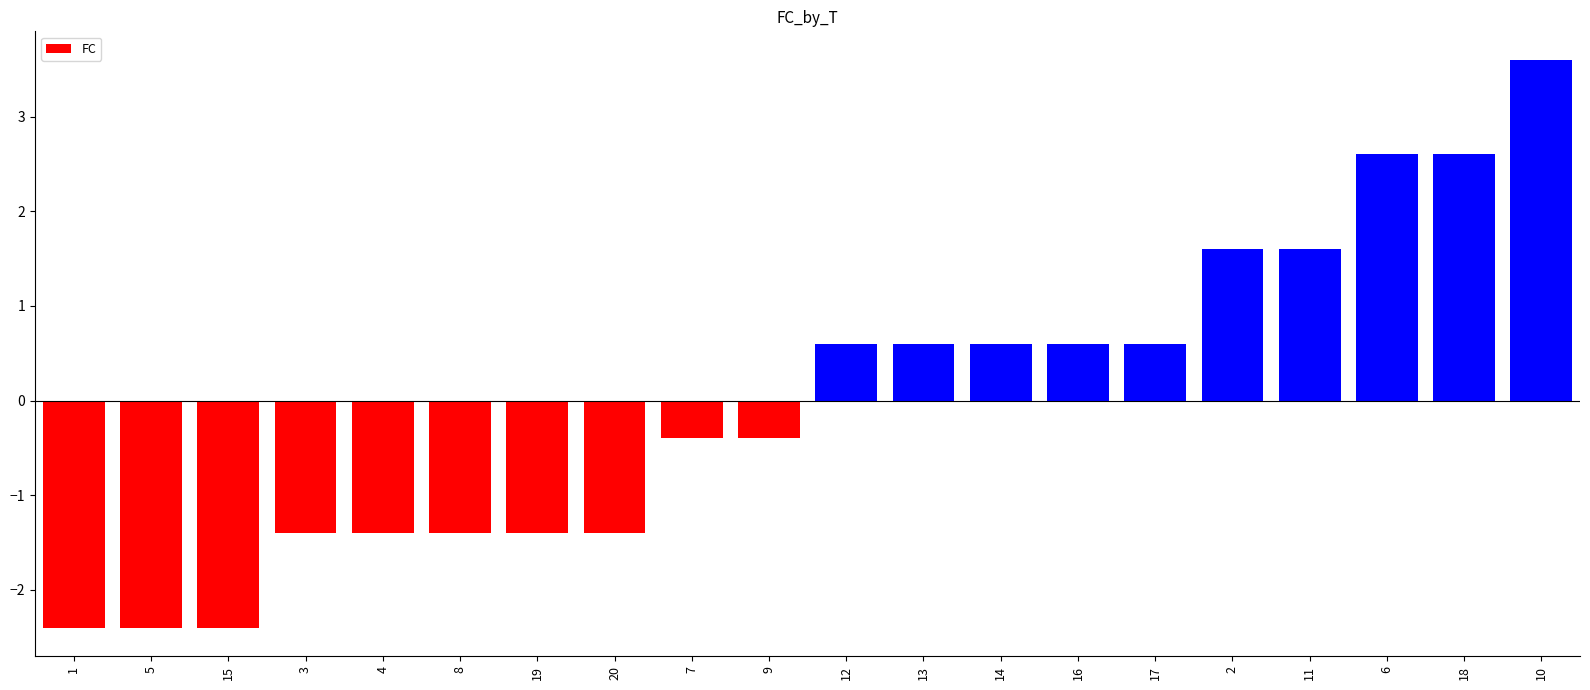

What is the label of the 8th bar from the right?

14